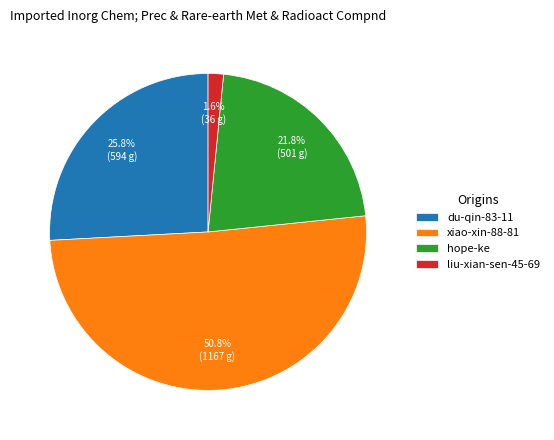

Do liu-xian-sen-45-69 and xiao-xin-88-81 together represent more than half of the pie?

Yes